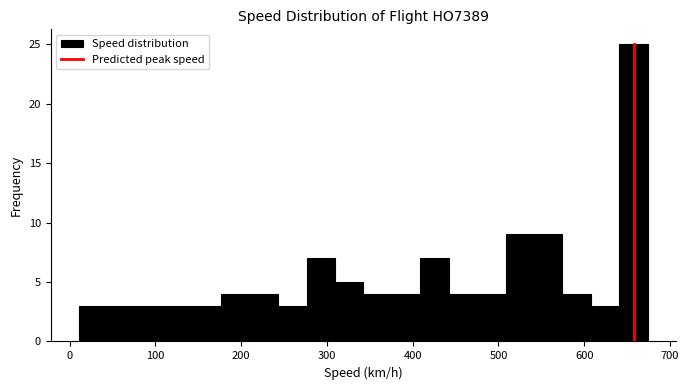

Around what value on the x-axis is the tallest bar? Give the approximate position of its centre, as read against the axis.

660